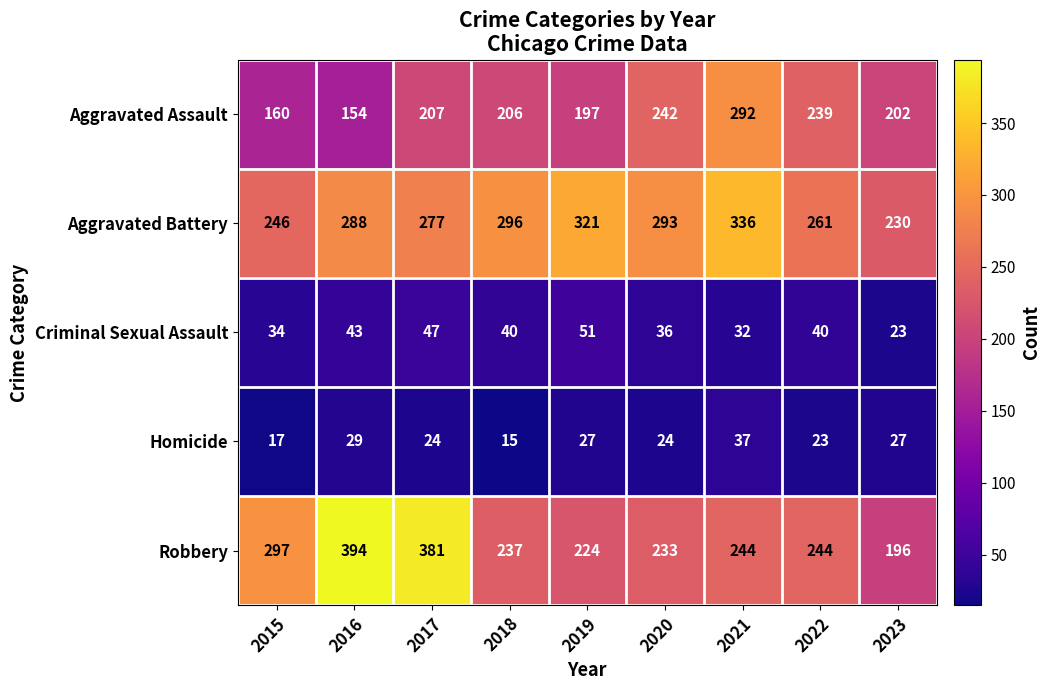

What is the maximum value shown in the chart?

394